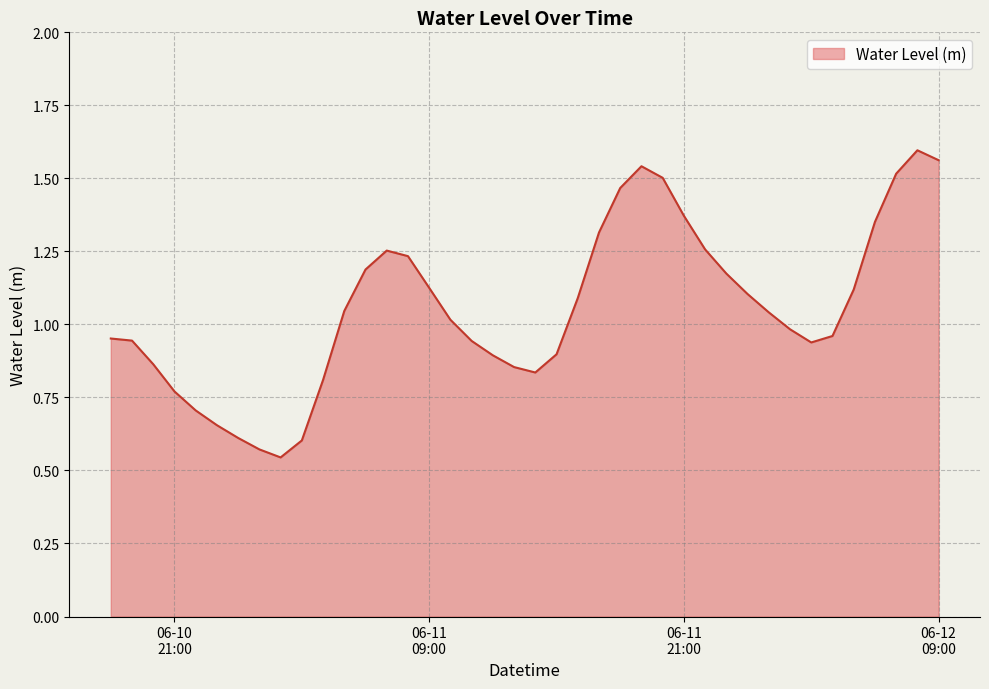

Does the chart have visible grid lines?

Yes